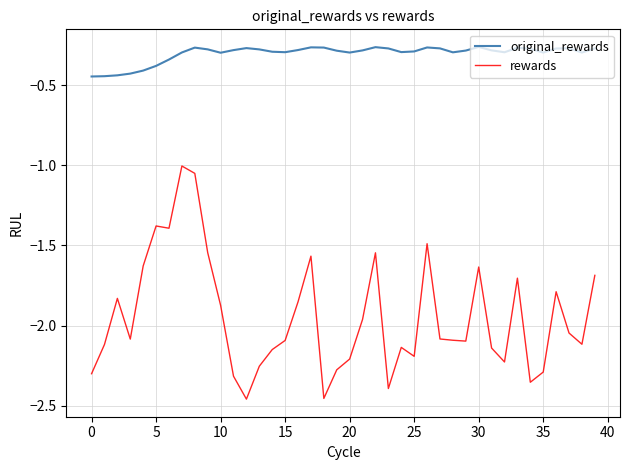

Which series has the largest total across all categories?

original_rewards